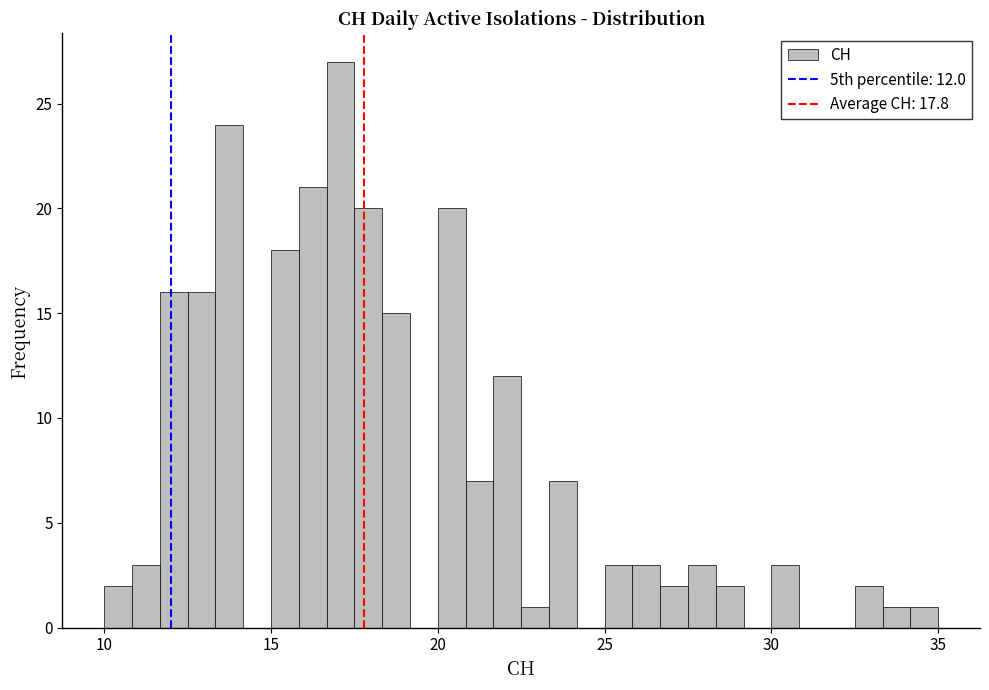

Read against the x-axis, roughly where is the centre of the tallest bar?

17.0